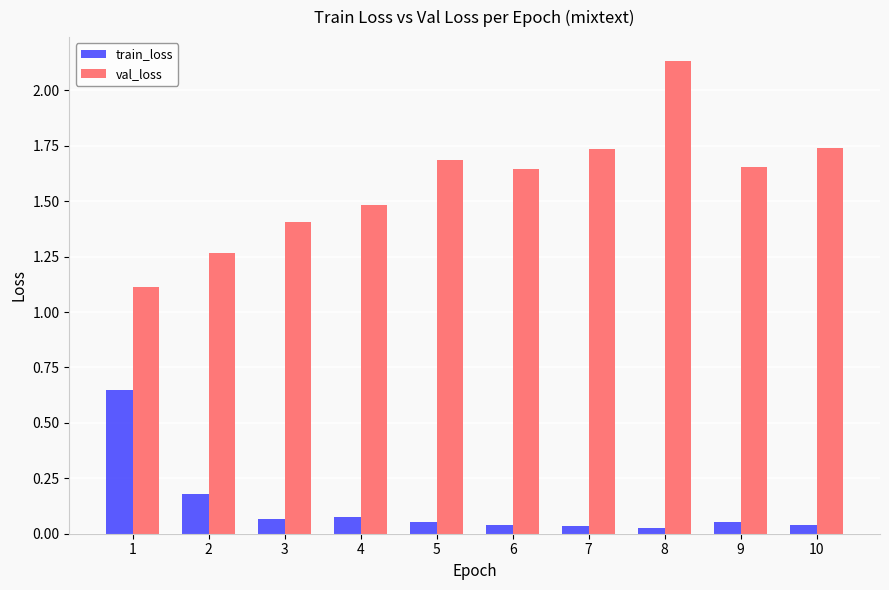

What is the approximate value of val_loss at 1?

1.1